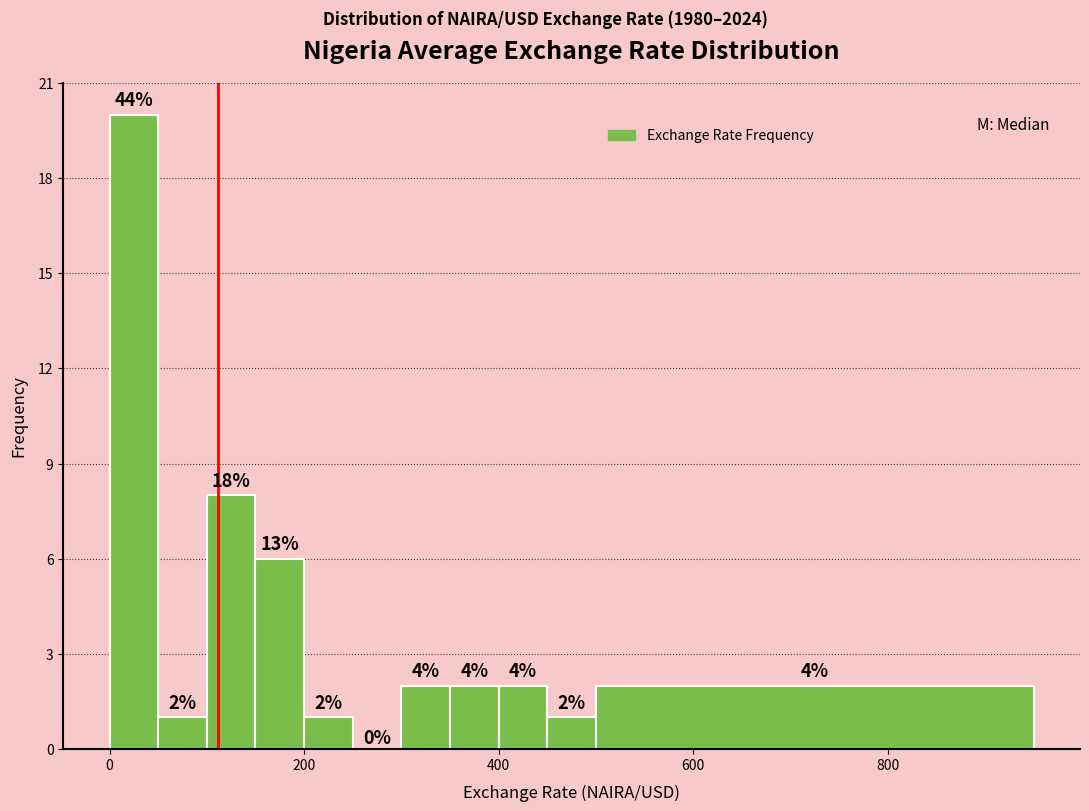

Around what value on the x-axis is the tallest bar? Give the approximate position of its centre, as read against the axis.

20